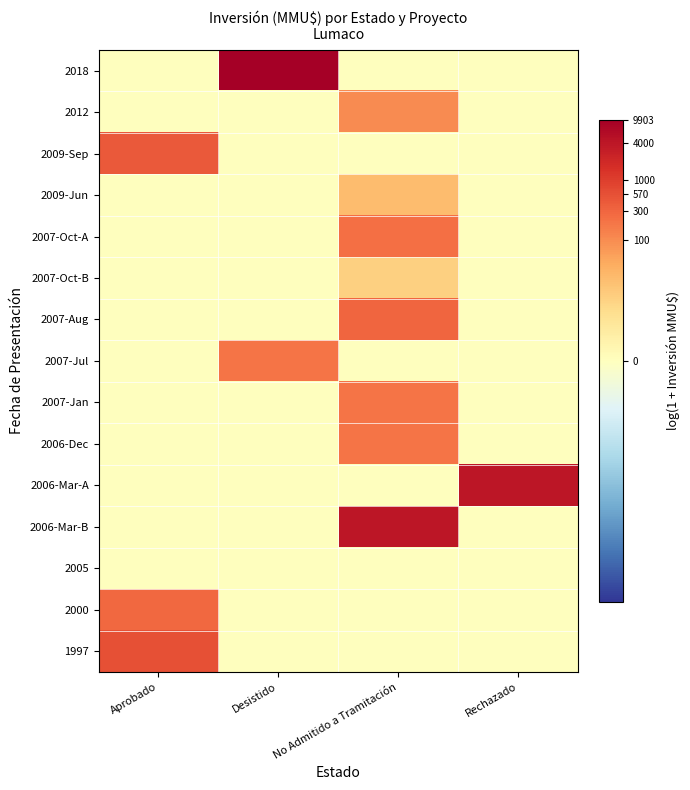

Reading left to right, list all the values displayed in this chart.

2018: Aprobado=0.0	Desistido=9.2	No Admitido a Tramitación=0.0	Rechazado=0.0
2012: Aprobado=0.0	Desistido=0.0	No Admitido a Tramitación=4.6	Rechazado=0.0
2009-Sep: Aprobado=6.0	Desistido=0.0	No Admitido a Tramitación=0.0	Rechazado=0.0
2009-Jun: Aprobado=0.0	Desistido=0.0	No Admitido a Tramitación=3.1	Rechazado=0.0
2007-Oct-A: Aprobado=0.0	Desistido=0.0	No Admitido a Tramitación=5.5	Rechazado=0.0
2007-Oct-B: Aprobado=0.0	Desistido=0.0	No Admitido a Tramitación=2.4	Rechazado=0.0
2007-Aug: Aprobado=0.0	Desistido=0.0	No Admitido a Tramitación=5.7	Rechazado=0.0
2007-Jul: Aprobado=0.0	Desistido=5.3	No Admitido a Tramitación=0.0	Rechazado=0.0
2007-Jan: Aprobado=0.0	Desistido=0.0	No Admitido a Tramitación=5.3	Rechazado=0.0
2006-Dec: Aprobado=0.0	Desistido=0.0	No Admitido a Tramitación=5.3	Rechazado=0.0
2006-Mar-A: Aprobado=0.0	Desistido=0.0	No Admitido a Tramitación=0.0	Rechazado=8.3
2006-Mar-B: Aprobado=0.0	Desistido=0.0	No Admitido a Tramitación=8.3	Rechazado=0.0
2005: Aprobado=0.0	Desistido=0.0	No Admitido a Tramitación=0.0	Rechazado=0.0
2000: Aprobado=5.7	Desistido=0.0	No Admitido a Tramitación=0.0	Rechazado=0.0
1997: Aprobado=6.3	Desistido=0.0	No Admitido a Tramitación=0.0	Rechazado=0.0